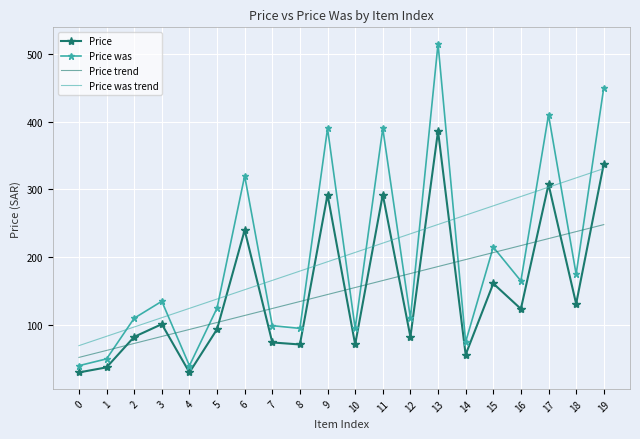

Between 8 and 10, which series saw the biggest shift?

Price was trend